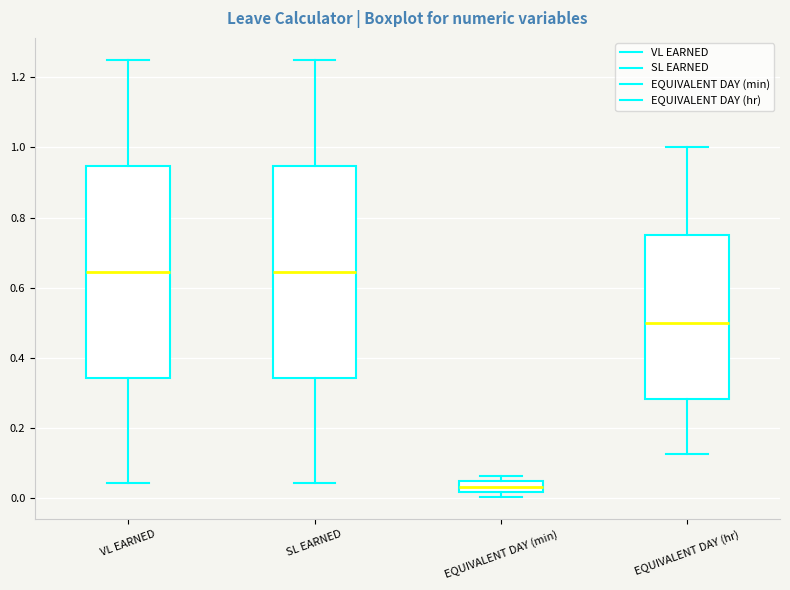

Where does the upper whisker of the box for SL EARNED end on the y-axis? The values are not printed on the chart, so give them approximately, as read against the axis.

1.26